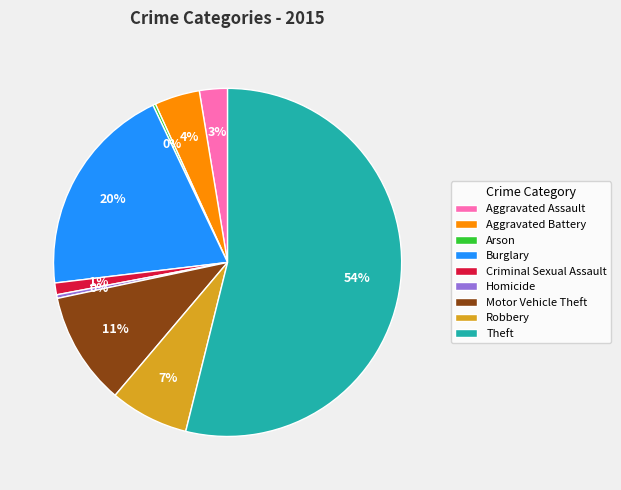

Does Theft represent more than half of the total?

Yes